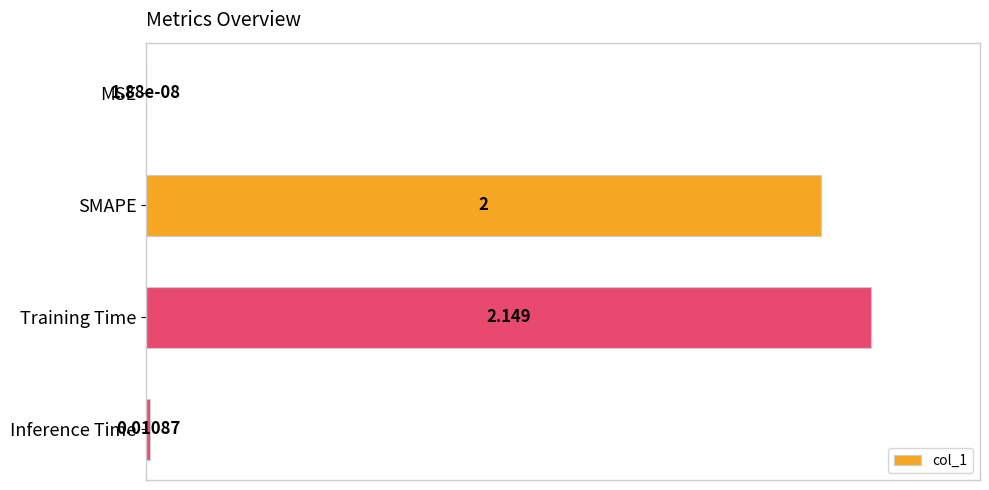

At which label is the value closest to 50?

SMAPE